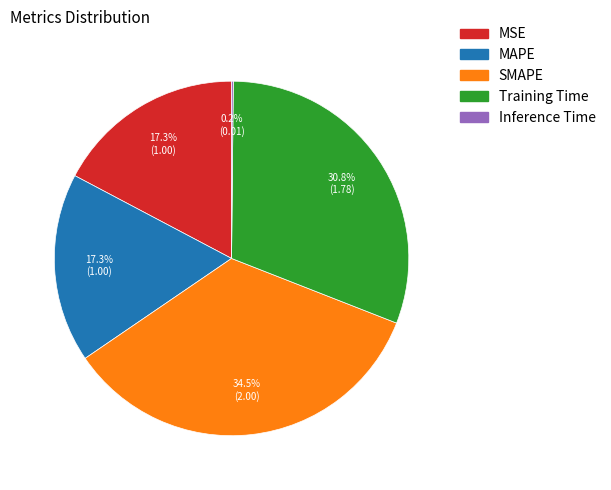

To the nearest percent, what is the difference between the SMAPE and MAPE slice percentages?

17%